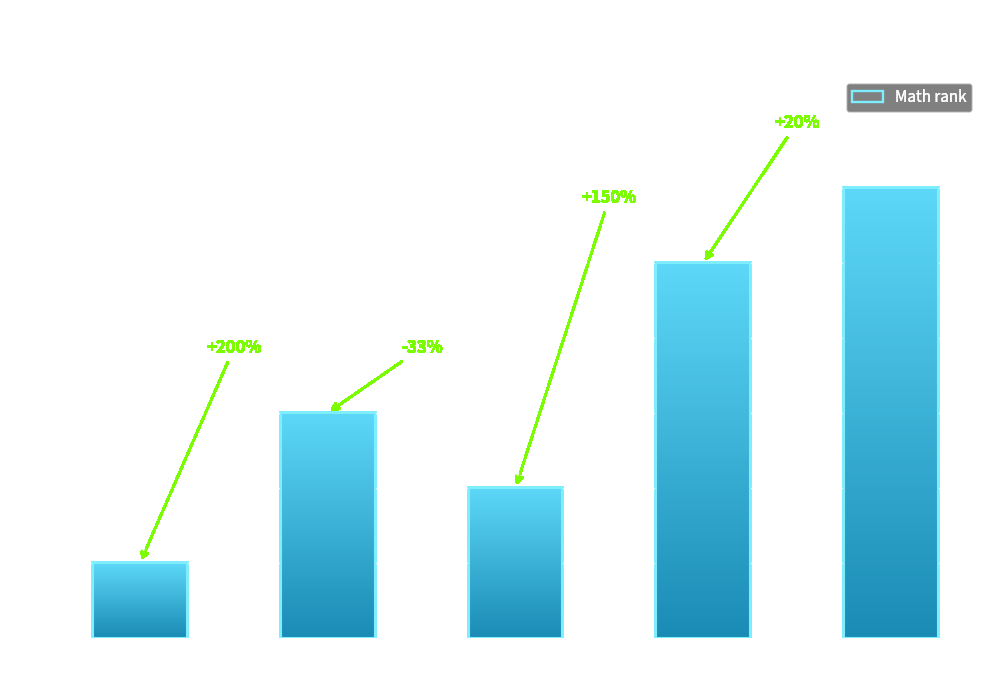

What is the sum of all values?

17